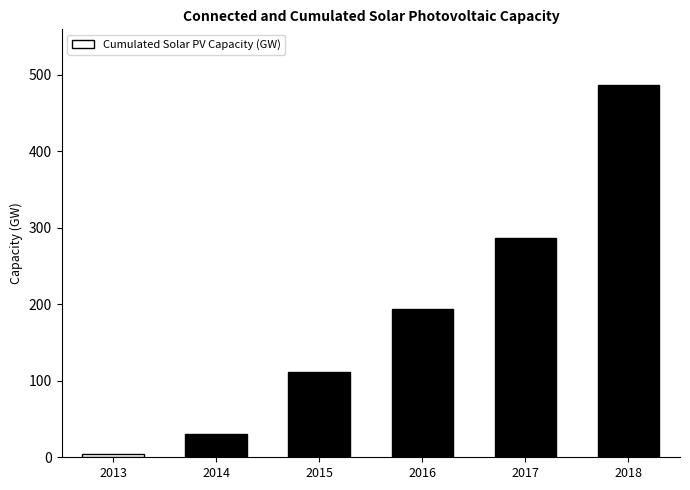

What is the minimum value shown in the chart?

4.2